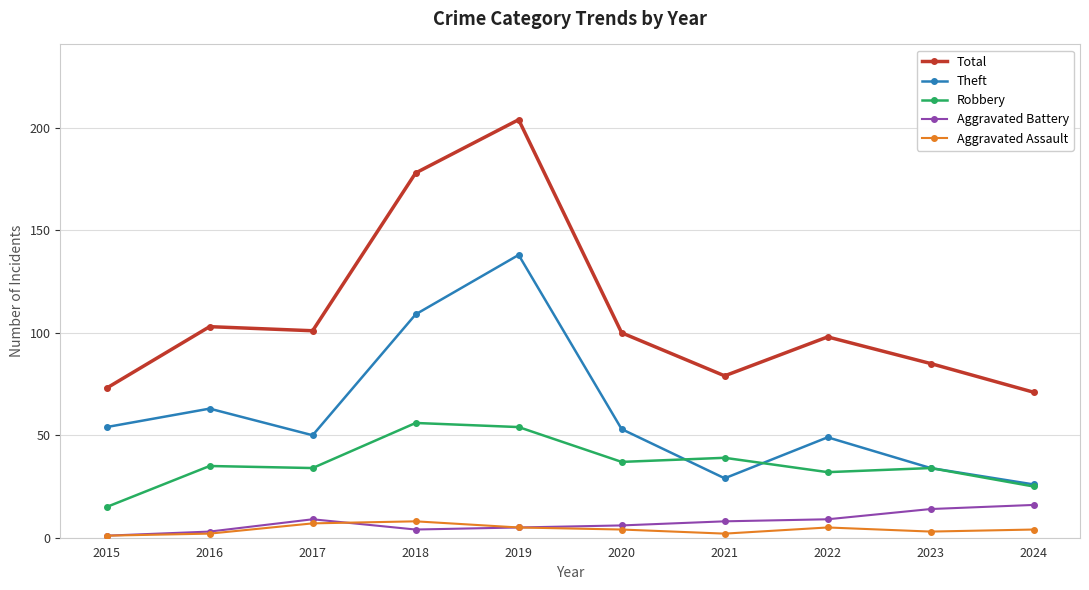

What is the highest value of the Aggravated Assault series?

8